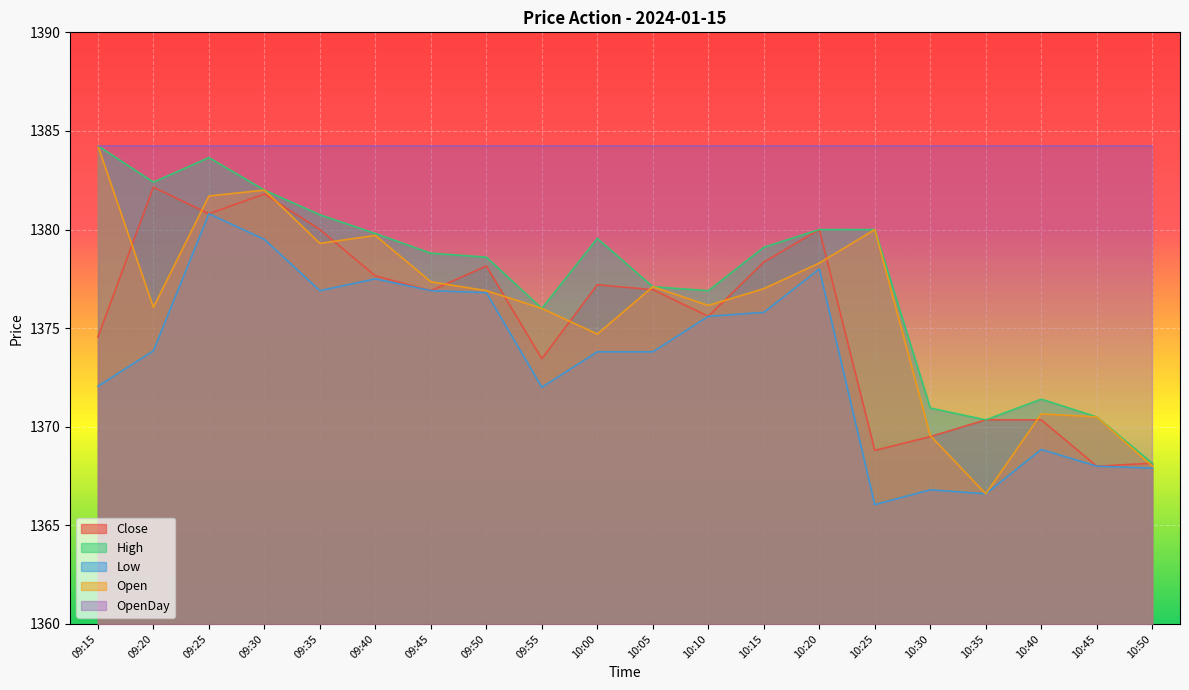

What is the value of the Open point at the 10th from the left?

1374.7